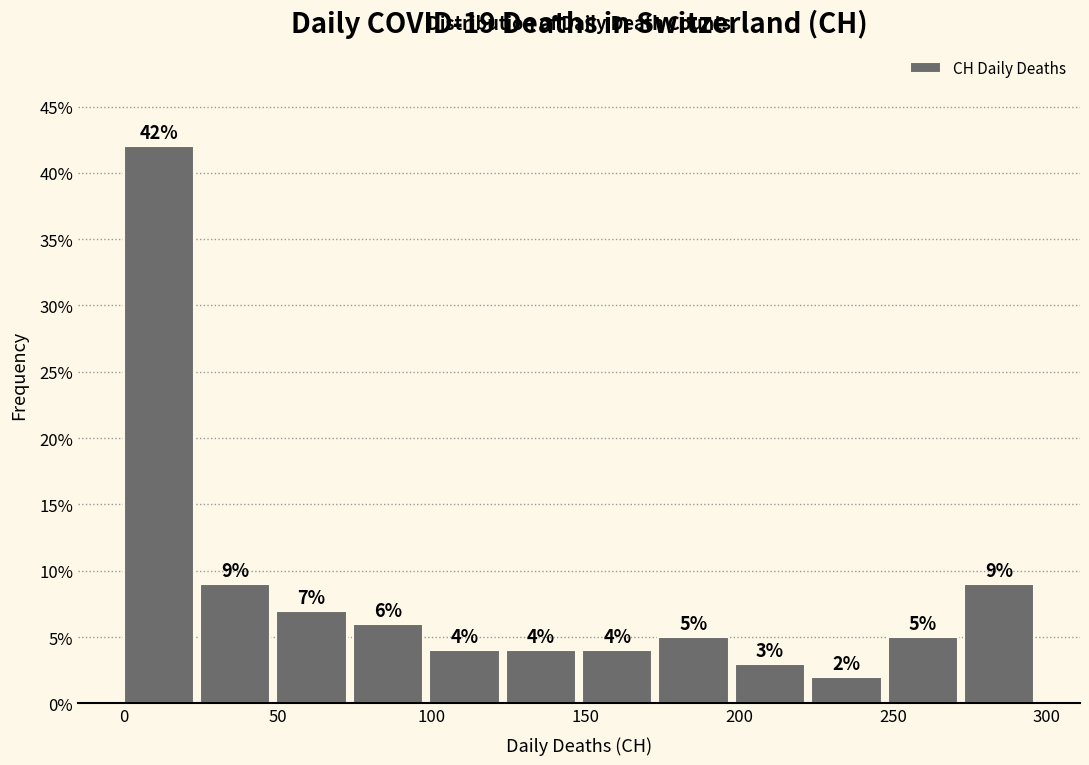

What is the height of the bar covering 250 to 275 on the x-axis? The bar edges are not printed on the chart, so give them approximately, as read against the axis.

5